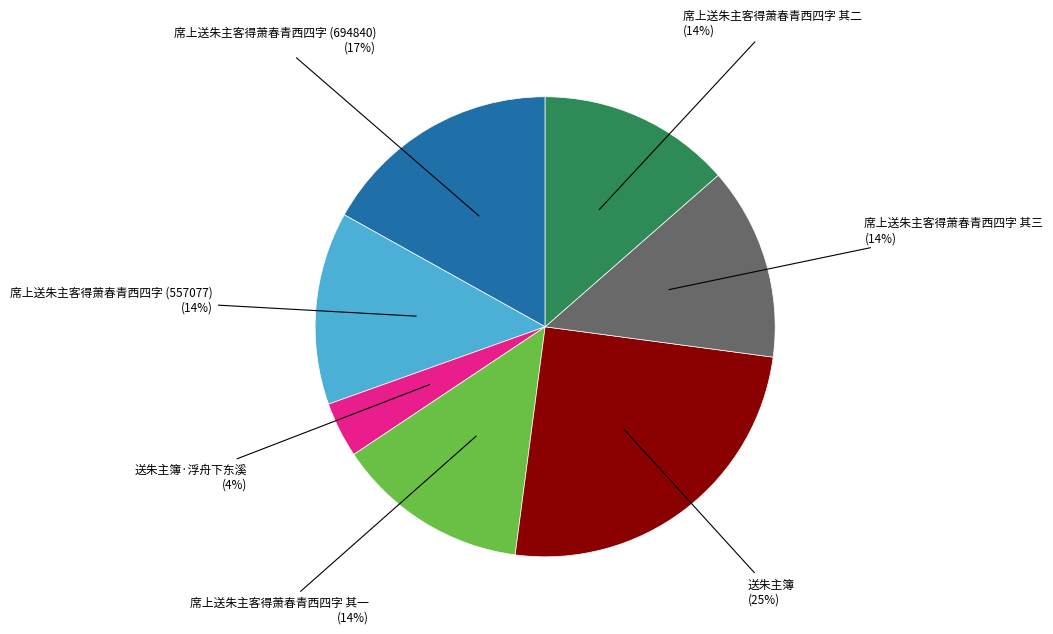

Combined, do 席上送朱主客得萧春青西四字 (557077) and 席上送朱主客得萧春青西四字 其一 account for over 50%?

No